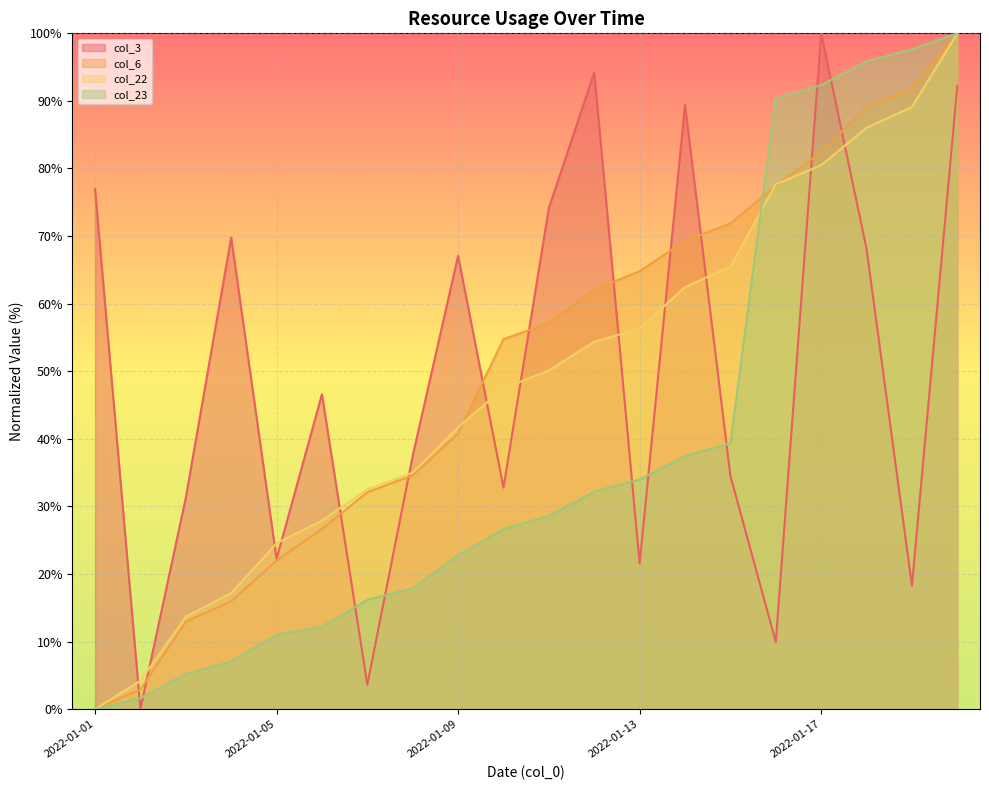

Reading left to right, transcribe all the data shown in this chart.

col_3 line: 77.0	0.0	31.3	69.8	22.2	46.6	3.6	37.5	67.1	32.8	74.2	94.2	21.6	89.4	34.5	9.9	100.0	68.1	18.3	92.2
col_6 line: 0.0	2.9	12.9	16.0	22.0	26.6	32.1	34.6	40.8	54.7	57.1	62.1	64.8	69.3	71.9	77.4	82.4	89.1	91.8	100.0
col_22 line: 0.0	4.2	13.7	17.2	24.5	27.9	32.5	35.0	41.7	47.5	50.1	54.4	56.3	62.5	65.5	77.7	80.5	86.0	89.1	100.0
col_23 line: 0.0	1.6	5.2	7.1	11.0	12.2	16.2	17.9	22.8	26.6	28.6	32.2	34.0	37.5	39.3	90.4	92.3	95.9	97.6	100.0